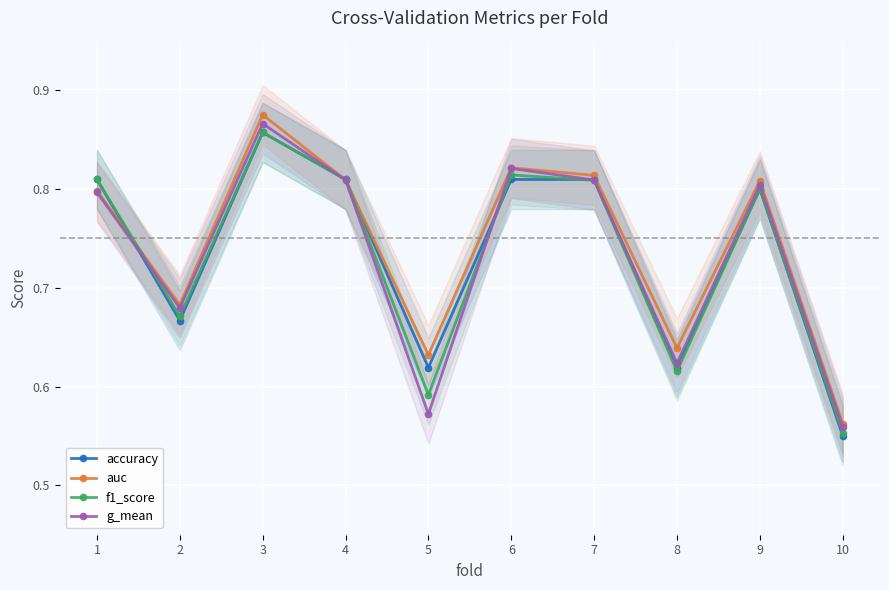

What is the maximum value shown in the chart?

0.9